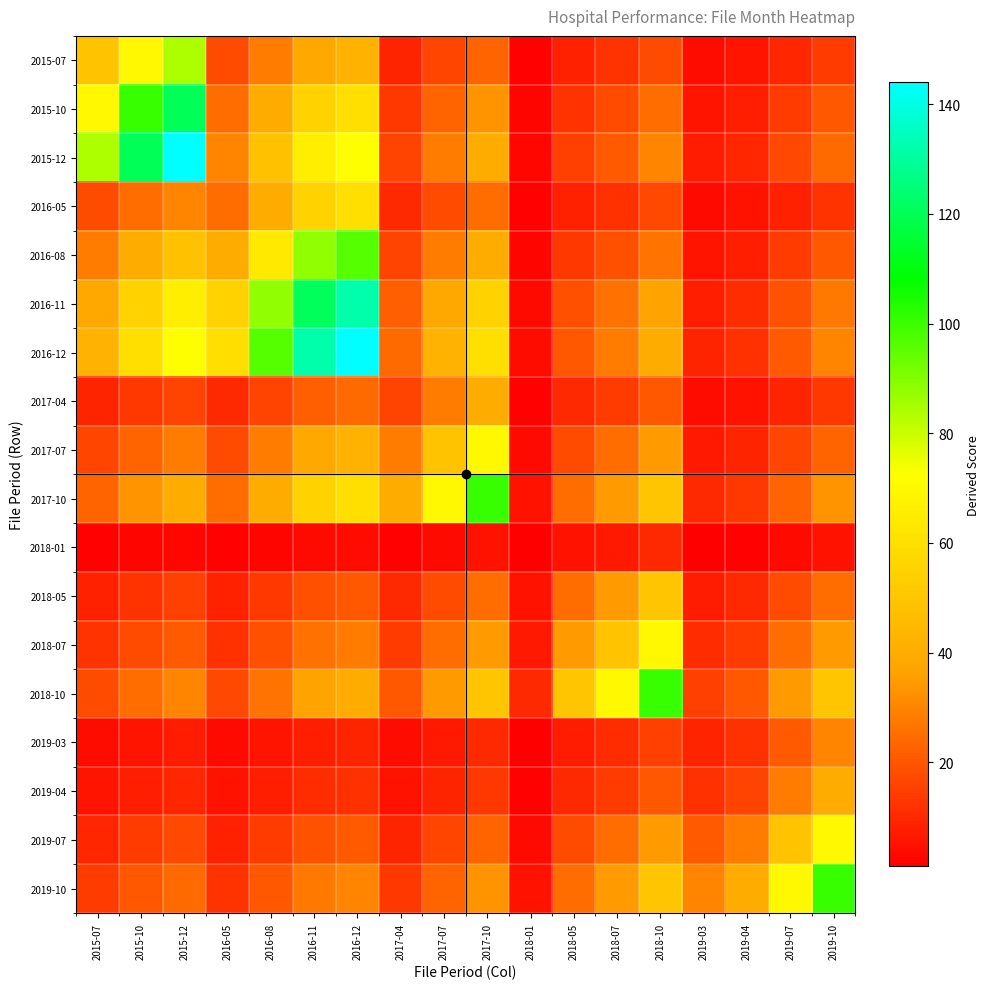

Reading left to right, list all the values displayed in this chart.

2015-07: 2015-07=49.0	2015-10=70.0	2015-12=84.0	2016-05=17.5	2016-08=28.0	2016-11=38.5	2016-12=42.0	2017-04=9.3	2017-07=16.3	2017-10=23.3	2018-01=1.8	2018-05=8.8	2018-07=12.2	2018-10=17.5	2019-03=4.2	2019-04=5.6	2019-07=9.8	2019-10=14.0
2015-10: 2015-07=70.0	2015-10=100.0	2015-12=120.0	2016-05=25.0	2016-08=40.0	2016-11=55.0	2016-12=60.0	2017-04=13.3	2017-07=23.3	2017-10=33.3	2018-01=2.5	2018-05=12.5	2018-07=17.5	2018-10=25.0	2019-03=6.0	2019-04=8.0	2019-07=14.0	2019-10=20.0
2015-12: 2015-07=84.0	2015-10=120.0	2015-12=144.0	2016-05=30.0	2016-08=48.0	2016-11=66.0	2016-12=72.0	2017-04=16.0	2017-07=28.0	2017-10=40.0	2018-01=3.0	2018-05=15.0	2018-07=21.0	2018-10=30.0	2019-03=7.2	2019-04=9.6	2019-07=16.8	2019-10=24.0
2016-05: 2015-07=17.5	2015-10=25.0	2015-12=30.0	2016-05=25.0	2016-08=40.0	2016-11=55.0	2016-12=60.0	2017-04=10.0	2017-07=17.5	2017-10=25.0	2018-01=1.7	2018-05=8.3	2018-07=11.7	2018-10=16.7	2019-03=3.8	2019-04=5.0	2019-07=8.8	2019-10=12.5
2016-08: 2015-07=28.0	2015-10=40.0	2015-12=48.0	2016-05=40.0	2016-08=64.0	2016-11=88.0	2016-12=96.0	2017-04=16.0	2017-07=28.0	2017-10=40.0	2018-01=2.7	2018-05=13.3	2018-07=18.7	2018-10=26.7	2019-03=6.0	2019-04=8.0	2019-07=14.0	2019-10=20.0
2016-11: 2015-07=38.5	2015-10=55.0	2015-12=66.0	2016-05=55.0	2016-08=88.0	2016-11=121.0	2016-12=132.0	2017-04=22.0	2017-07=38.5	2017-10=55.0	2018-01=3.7	2018-05=18.3	2018-07=25.7	2018-10=36.7	2019-03=8.2	2019-04=11.0	2019-07=19.2	2019-10=27.5
2016-12: 2015-07=42.0	2015-10=60.0	2015-12=72.0	2016-05=60.0	2016-08=96.0	2016-11=132.0	2016-12=144.0	2017-04=24.0	2017-07=42.0	2017-10=60.0	2018-01=4.0	2018-05=20.0	2018-07=28.0	2018-10=40.0	2019-03=9.0	2019-04=12.0	2019-07=21.0	2019-10=30.0
2017-04: 2015-07=9.3	2015-10=13.3	2015-12=16.0	2016-05=10.0	2016-08=16.0	2016-11=22.0	2016-12=24.0	2017-04=16.0	2017-07=28.0	2017-10=40.0	2018-01=2.0	2018-05=10.0	2018-07=14.0	2018-10=20.0	2019-03=4.0	2019-04=5.3	2019-07=9.3	2019-10=13.3
2017-07: 2015-07=16.3	2015-10=23.3	2015-12=28.0	2016-05=17.5	2016-08=28.0	2016-11=38.5	2016-12=42.0	2017-04=28.0	2017-07=49.0	2017-10=70.0	2018-01=3.5	2018-05=17.5	2018-07=24.5	2018-10=35.0	2019-03=7.0	2019-04=9.3	2019-07=16.3	2019-10=23.3
2017-10: 2015-07=23.3	2015-10=33.3	2015-12=40.0	2016-05=25.0	2016-08=40.0	2016-11=55.0	2016-12=60.0	2017-04=40.0	2017-07=70.0	2017-10=100.0	2018-01=5.0	2018-05=25.0	2018-07=35.0	2018-10=50.0	2019-03=10.0	2019-04=13.3	2019-07=23.3	2019-10=33.3
2018-01: 2015-07=1.8	2015-10=2.5	2015-12=3.0	2016-05=1.7	2016-08=2.7	2016-11=3.7	2016-12=4.0	2017-04=2.0	2017-07=3.5	2017-10=5.0	2018-01=1.0	2018-05=5.0	2018-07=7.0	2018-10=10.0	2019-03=1.5	2019-04=2.0	2019-07=3.5	2019-10=5.0
2018-05: 2015-07=8.8	2015-10=12.5	2015-12=15.0	2016-05=8.3	2016-08=13.3	2016-11=18.3	2016-12=20.0	2017-04=10.0	2017-07=17.5	2017-10=25.0	2018-01=5.0	2018-05=25.0	2018-07=35.0	2018-10=50.0	2019-03=7.5	2019-04=10.0	2019-07=17.5	2019-10=25.0
2018-07: 2015-07=12.2	2015-10=17.5	2015-12=21.0	2016-05=11.7	2016-08=18.7	2016-11=25.7	2016-12=28.0	2017-04=14.0	2017-07=24.5	2017-10=35.0	2018-01=7.0	2018-05=35.0	2018-07=49.0	2018-10=70.0	2019-03=10.5	2019-04=14.0	2019-07=24.5	2019-10=35.0
2018-10: 2015-07=17.5	2015-10=25.0	2015-12=30.0	2016-05=16.7	2016-08=26.7	2016-11=36.7	2016-12=40.0	2017-04=20.0	2017-07=35.0	2017-10=50.0	2018-01=10.0	2018-05=50.0	2018-07=70.0	2018-10=100.0	2019-03=15.0	2019-04=20.0	2019-07=35.0	2019-10=50.0
2019-03: 2015-07=4.2	2015-10=6.0	2015-12=7.2	2016-05=3.8	2016-08=6.0	2016-11=8.2	2016-12=9.0	2017-04=4.0	2017-07=7.0	2017-10=10.0	2018-01=1.5	2018-05=7.5	2018-07=10.5	2018-10=15.0	2019-03=9.0	2019-04=12.0	2019-07=21.0	2019-10=30.0
2019-04: 2015-07=5.6	2015-10=8.0	2015-12=9.6	2016-05=5.0	2016-08=8.0	2016-11=11.0	2016-12=12.0	2017-04=5.3	2017-07=9.3	2017-10=13.3	2018-01=2.0	2018-05=10.0	2018-07=14.0	2018-10=20.0	2019-03=12.0	2019-04=16.0	2019-07=28.0	2019-10=40.0
2019-07: 2015-07=9.8	2015-10=14.0	2015-12=16.8	2016-05=8.8	2016-08=14.0	2016-11=19.2	2016-12=21.0	2017-04=9.3	2017-07=16.3	2017-10=23.3	2018-01=3.5	2018-05=17.5	2018-07=24.5	2018-10=35.0	2019-03=21.0	2019-04=28.0	2019-07=49.0	2019-10=70.0
2019-10: 2015-07=14.0	2015-10=20.0	2015-12=24.0	2016-05=12.5	2016-08=20.0	2016-11=27.5	2016-12=30.0	2017-04=13.3	2017-07=23.3	2017-10=33.3	2018-01=5.0	2018-05=25.0	2018-07=35.0	2018-10=50.0	2019-03=30.0	2019-04=40.0	2019-07=70.0	2019-10=100.0